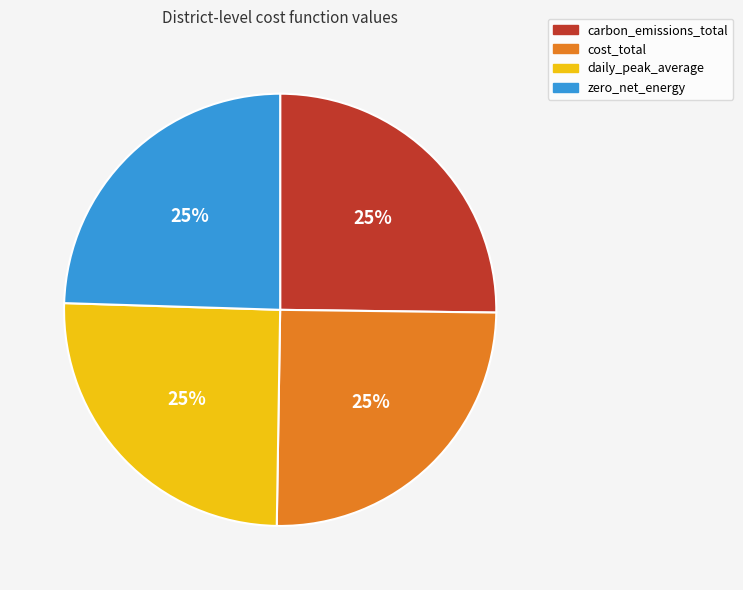

How many segments does this pie chart have?

4